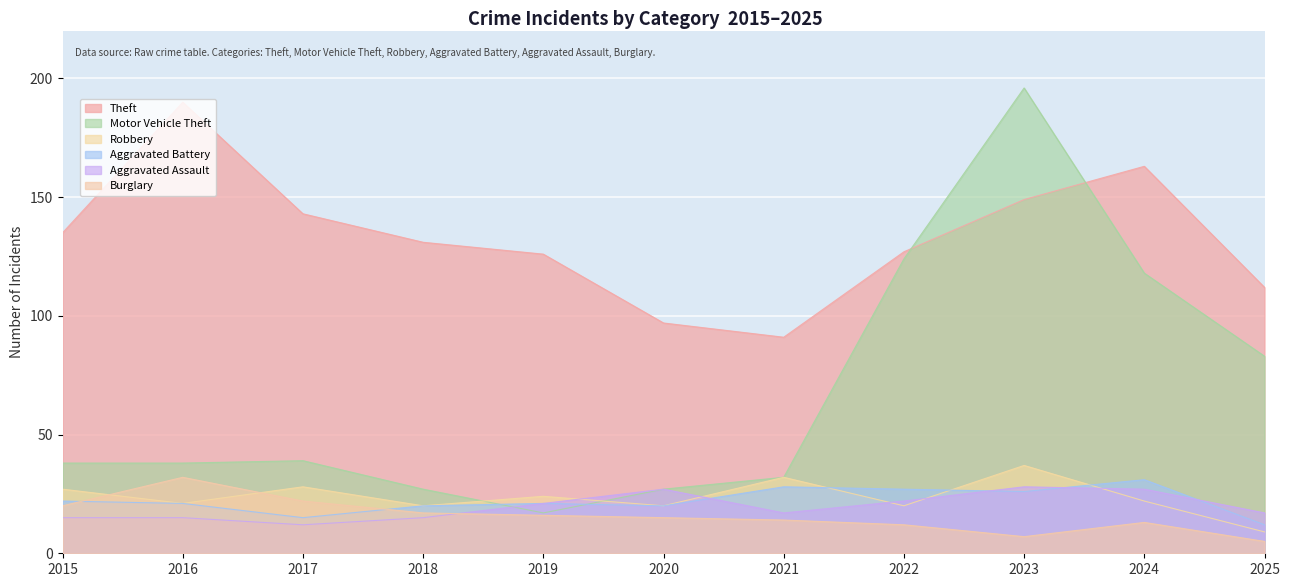

Count the number of categories in the chart.

11